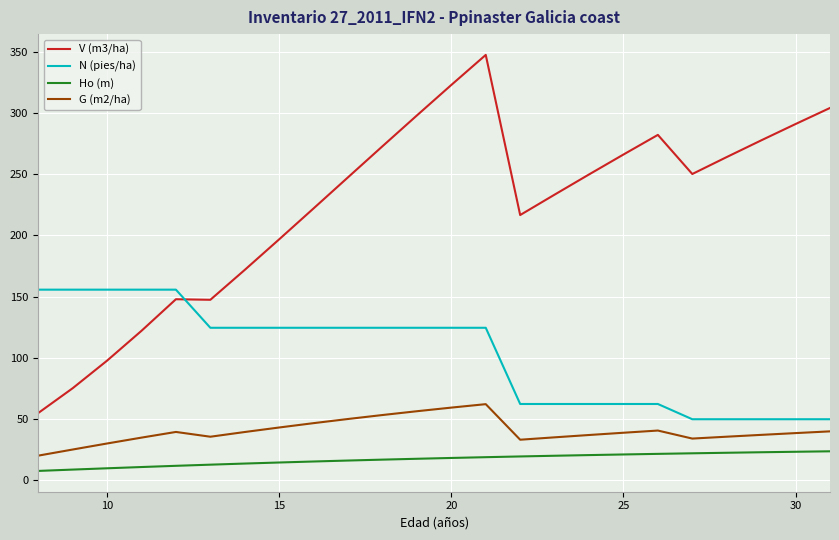

What is the smallest value displayed?

7.6